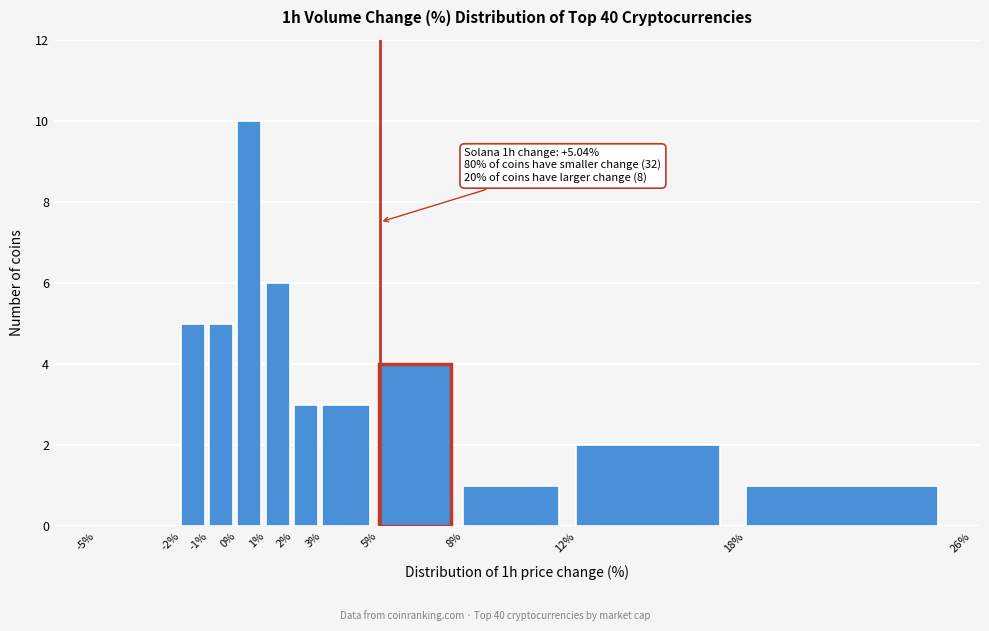

Over which range of the x-axis is the bar tallest?

0% to 1%